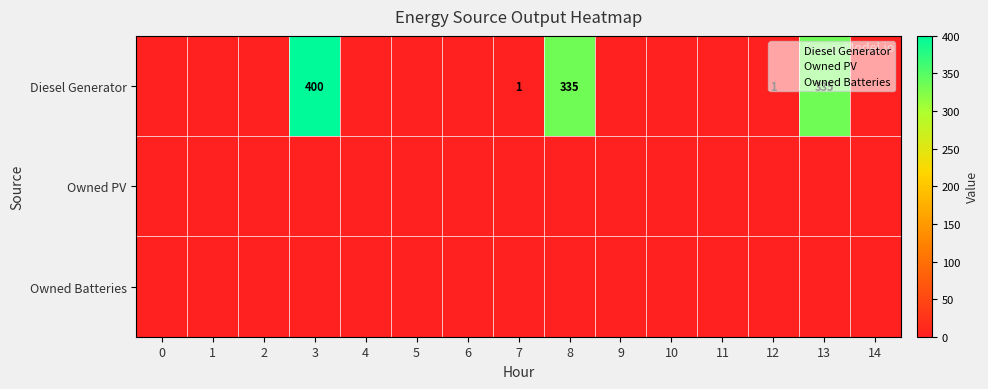

Rank the series by their maximum value, from highest to lowest.

Diesel Generator, Owned PV, Owned Batteries